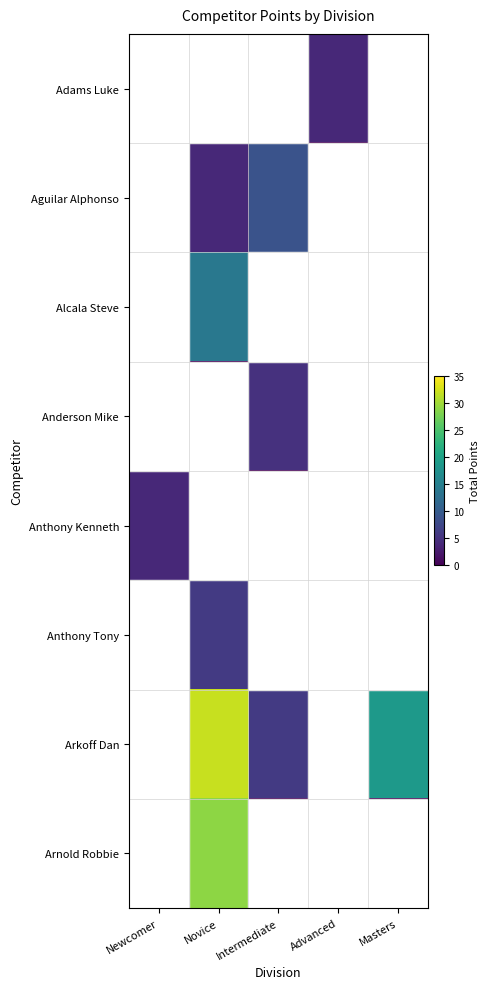

At which category does the chart reach its peak across all series?

Novice